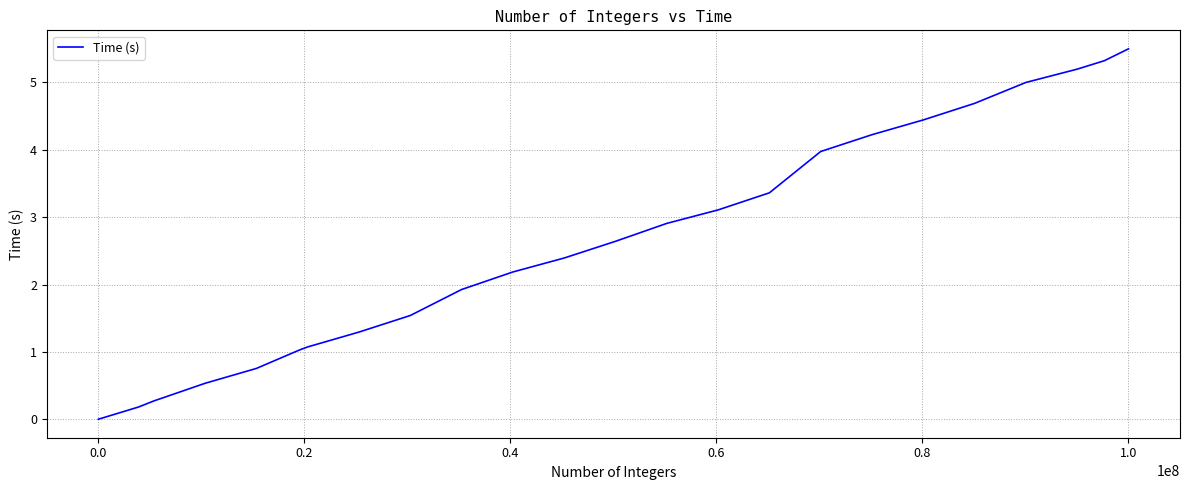

What is the sum of all values?

63.6